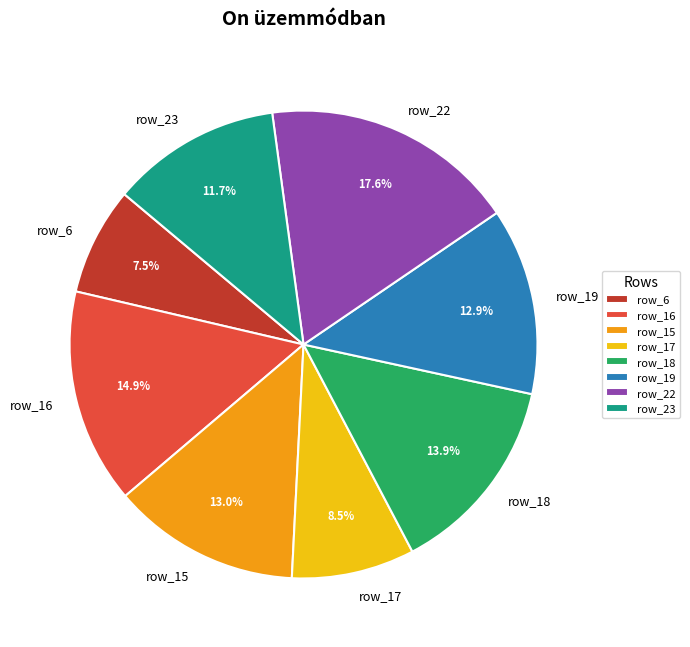

Which category has the smallest portion of the pie?

row_6